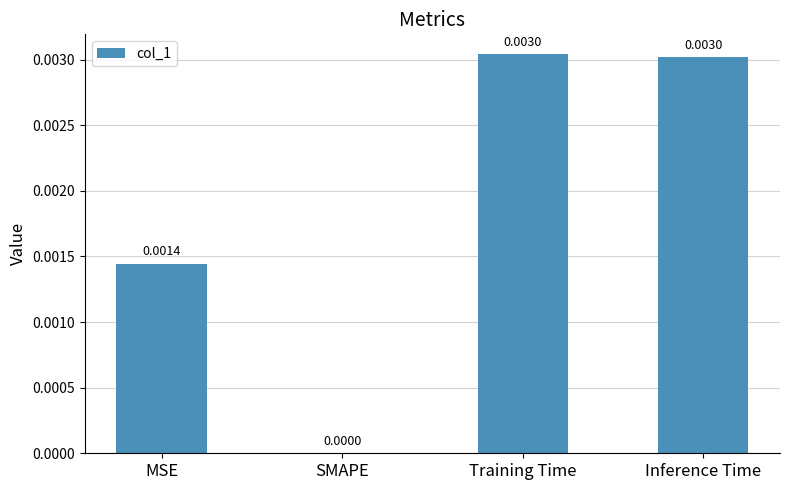

Is it true that the value at Training Time is 0.0?

True